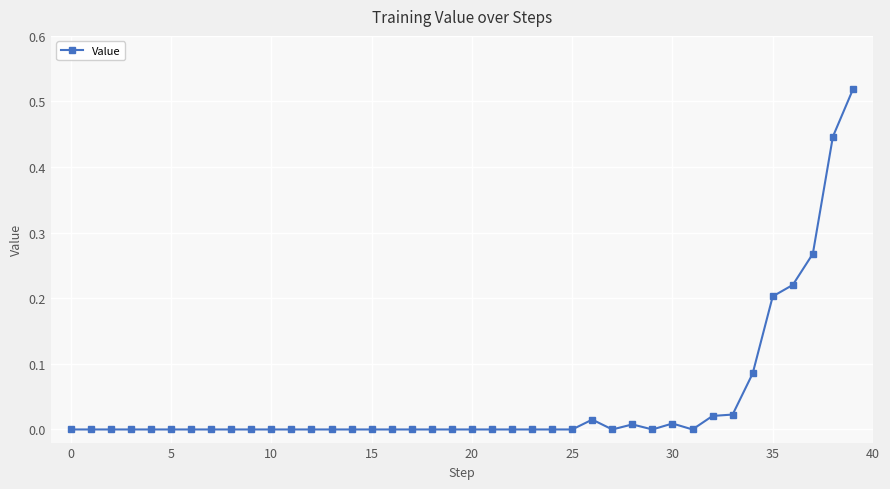

What is the sum of all values?

1.8